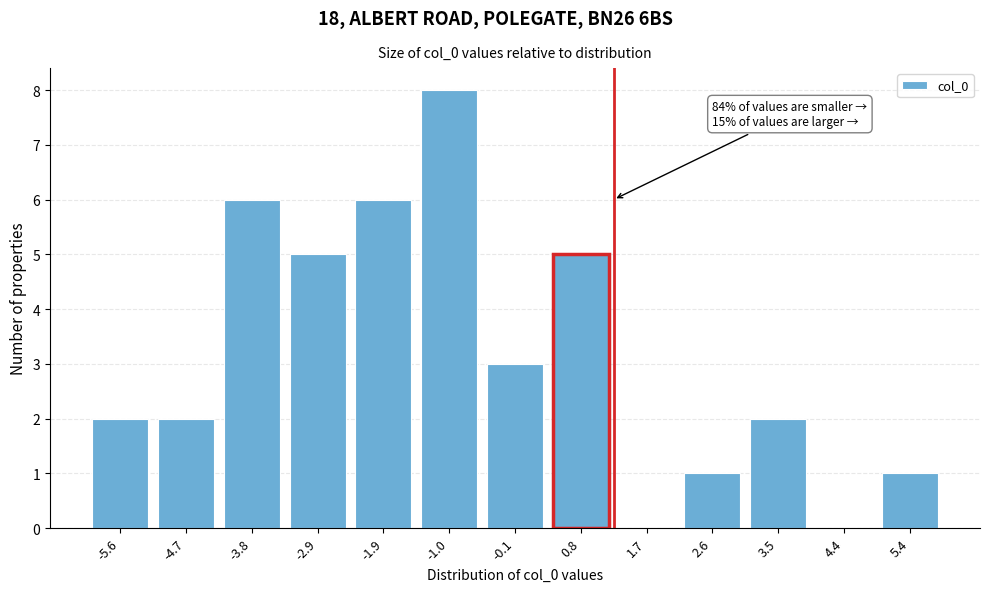

Is it true that the value at 1.7 is 0?

True